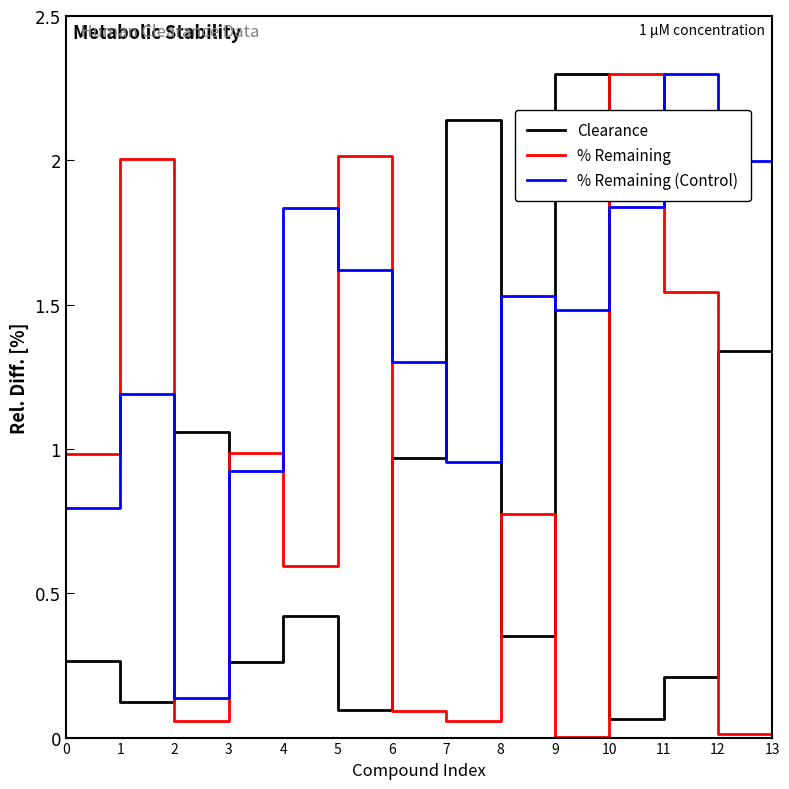

Which series ends up on top after the final intersection of % Remaining (Control) and Clearance?

% Remaining (Control)